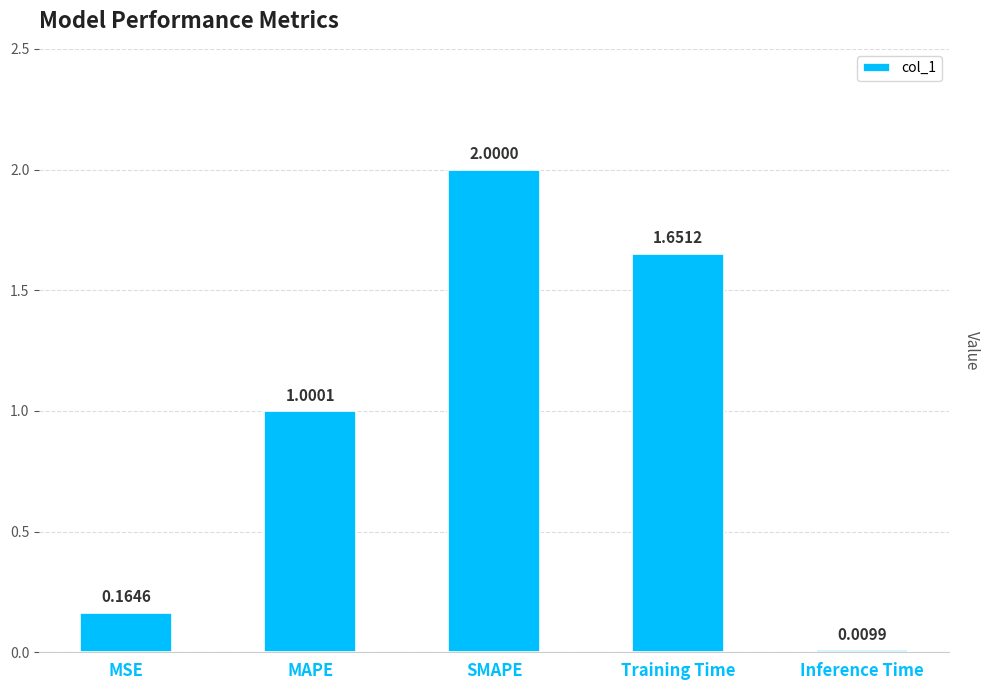

What is the difference between the values at Training Time and Inference Time?

1.6